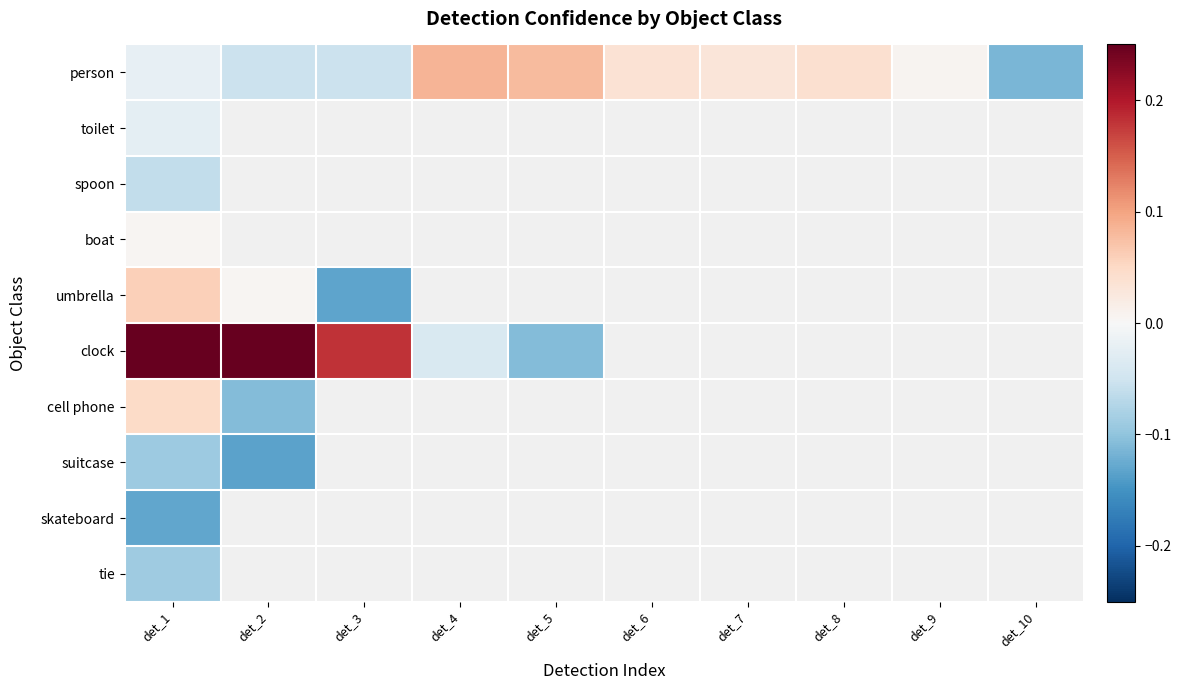

At which category does the chart reach its minimum across all series?

det_2